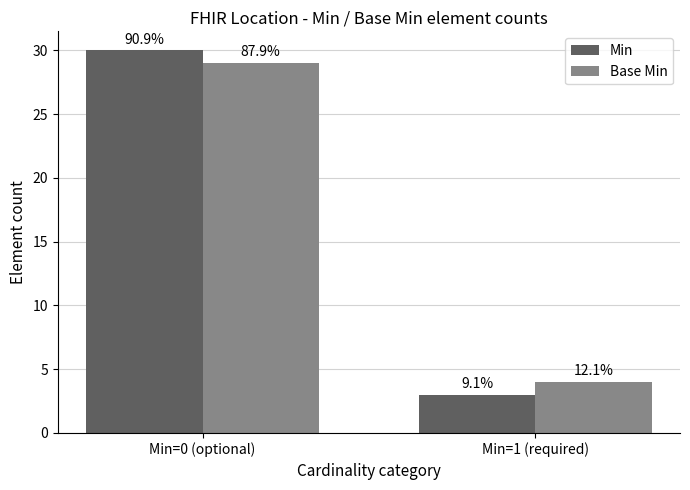

Which category has the lowest value in the Min series?

Min=1 (required)